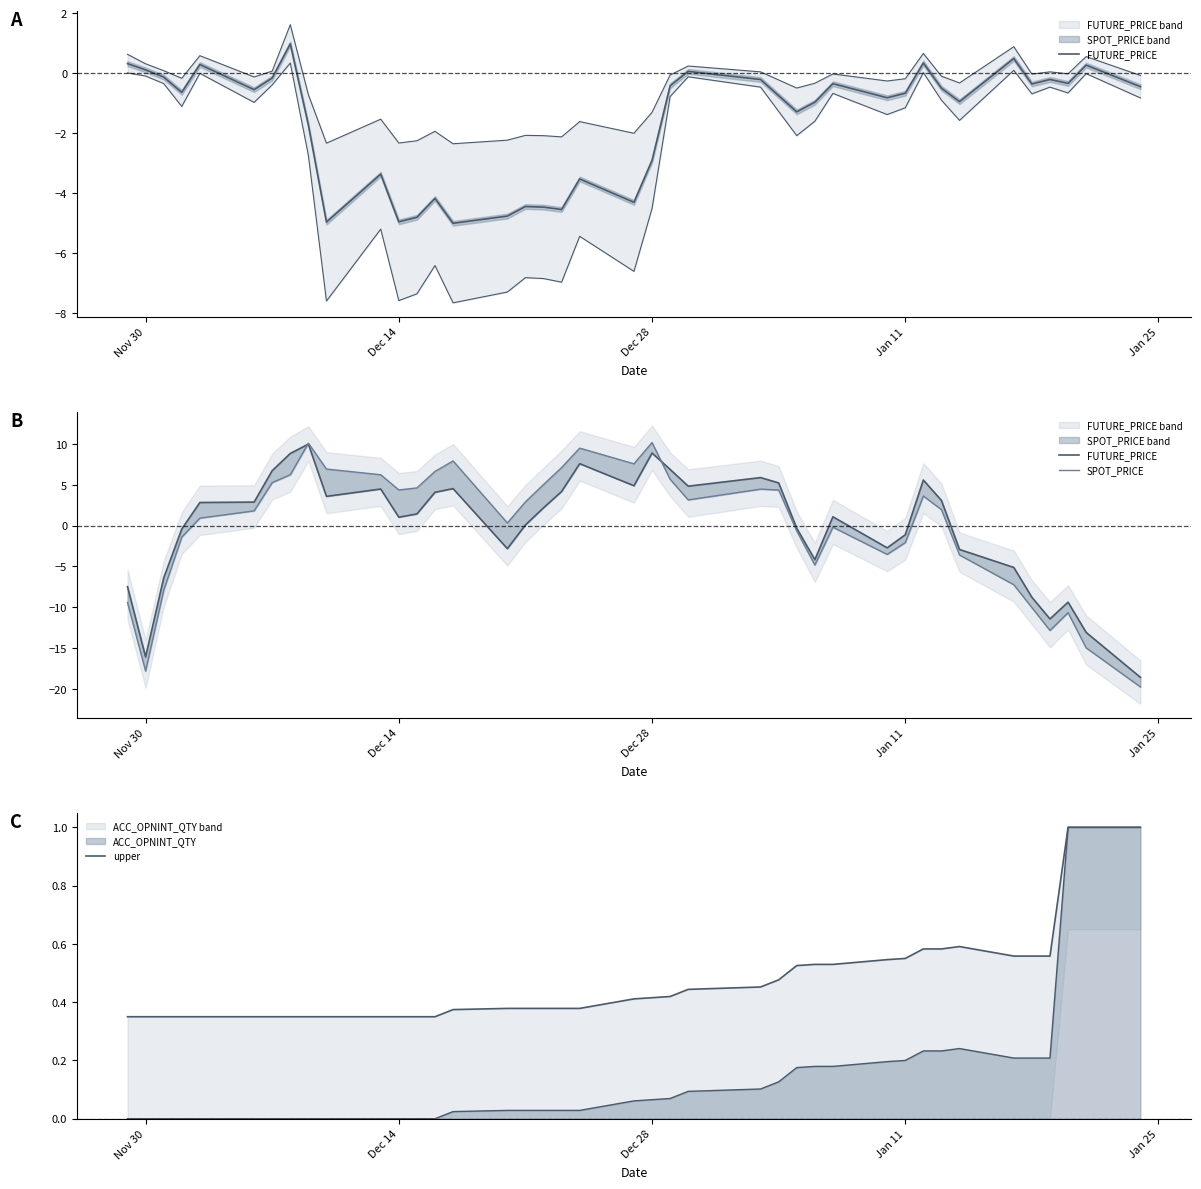

Reading left to right, what are all the values shown in this chart?

FUTURE_PRICE: -7.5	-16.1	-6.4	-0.4	2.8	2.9	6.7	8.8	10.0	3.6	4.5	1.0	1.4	4.1	4.5	-2.8	0.1	2.2	4.2	7.6	4.9	8.9	6.9	4.8	5.9	5.2	-0.3	-4.2	1.1	-2.7	-1.1	5.6	3.1	-2.9	-5.1	-8.8	-11.4	-9.4	-13.1	-18.6
SPOT_PRICE: -9.4	-17.8	-7.9	-1.4	0.9	1.8	5.3	6.2	10.1	6.9	6.2	4.4	4.6	6.6	7.9	0.3	2.9	5.0	7.1	9.5	7.6	10.2	5.7	3.1	4.5	4.4	-0.7	-4.8	-0.2	-3.5	-2.1	3.6	2.0	-3.6	-7.2	-10.0	-12.8	-10.7	-15.0	-19.7
upper: 0.3	0.3	0.3	0.3	0.3	0.3	0.3	0.3	0.3	0.3	0.3	0.3	0.3	0.3	0.4	0.4	0.4	0.4	0.4	0.4	0.4	0.4	0.4	0.4	0.5	0.5	0.5	0.5	0.5	0.5	0.6	0.6	0.6	0.6	0.6	0.6	0.6	1.0	1.0	1.0